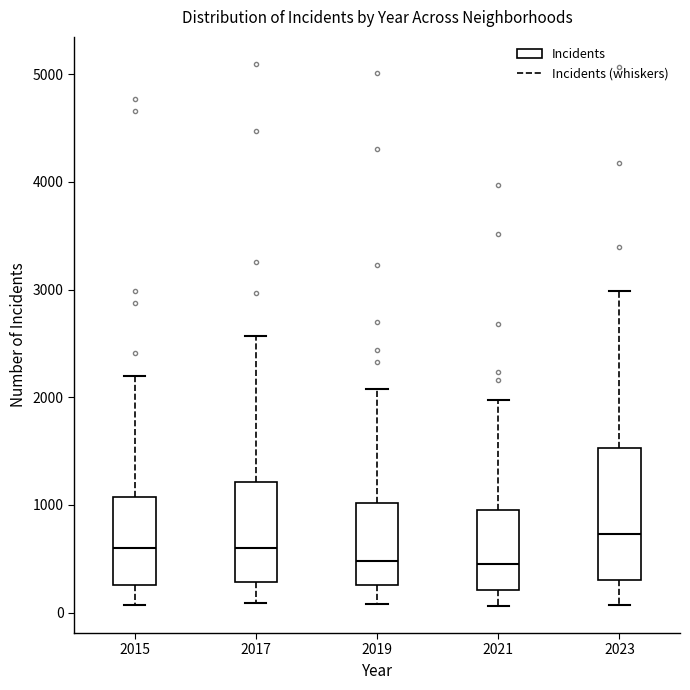

Reading left to right, read every box against the y-axis: the position of its median line, the range the box covers, and the ends of its whiskers. The values are not printed on the chart, so give them approximately, as read against the axis.

2015: median 600, box 300 to 1100, whiskers 100 to 2200
2017: median 600, box 300 to 1200, whiskers 100 to 2600
2019: median 500, box 300 to 1000, whiskers 100 to 2100
2021: median 500, box 200 to 900, whiskers 100 to 2000
2023: median 700, box 300 to 1500, whiskers 100 to 3000